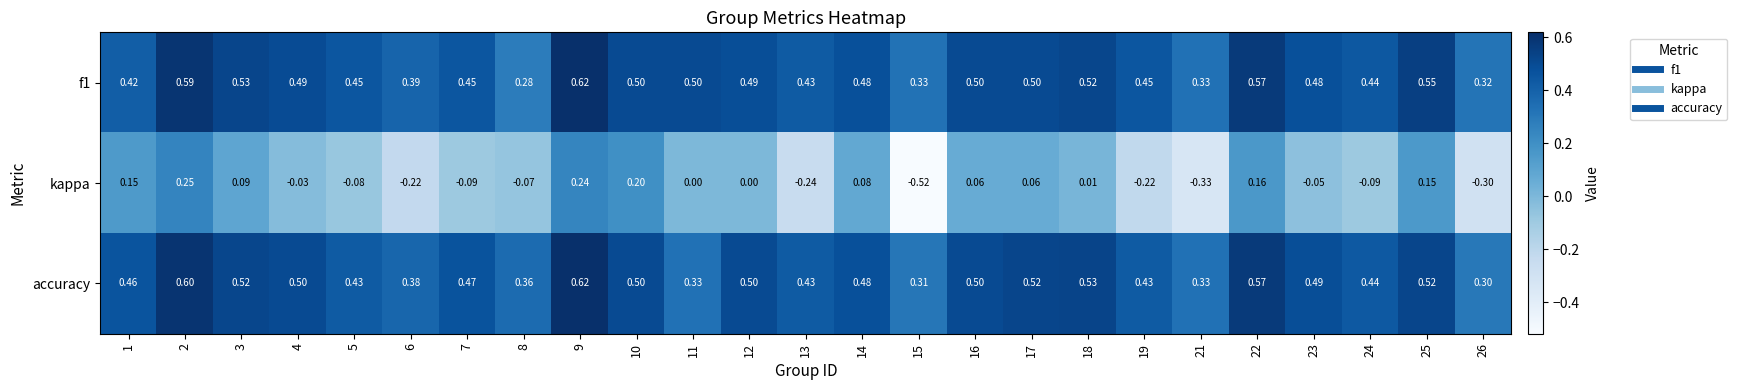

Which series changed the most between 2 and 14?

kappa